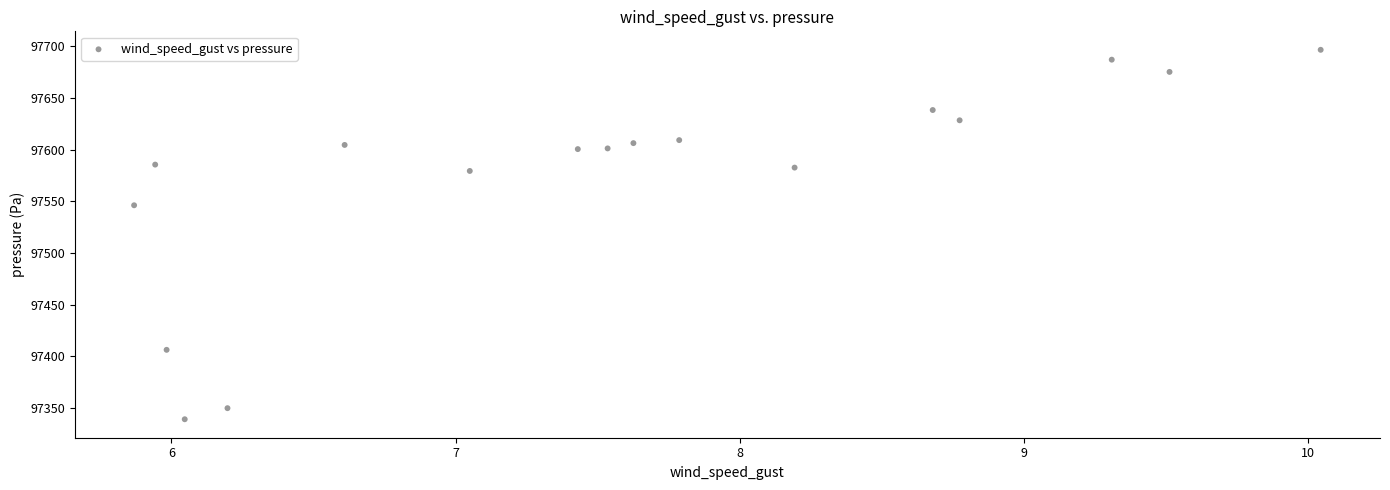

What Y value in the scatter plot is closest to 97517?

97546.1